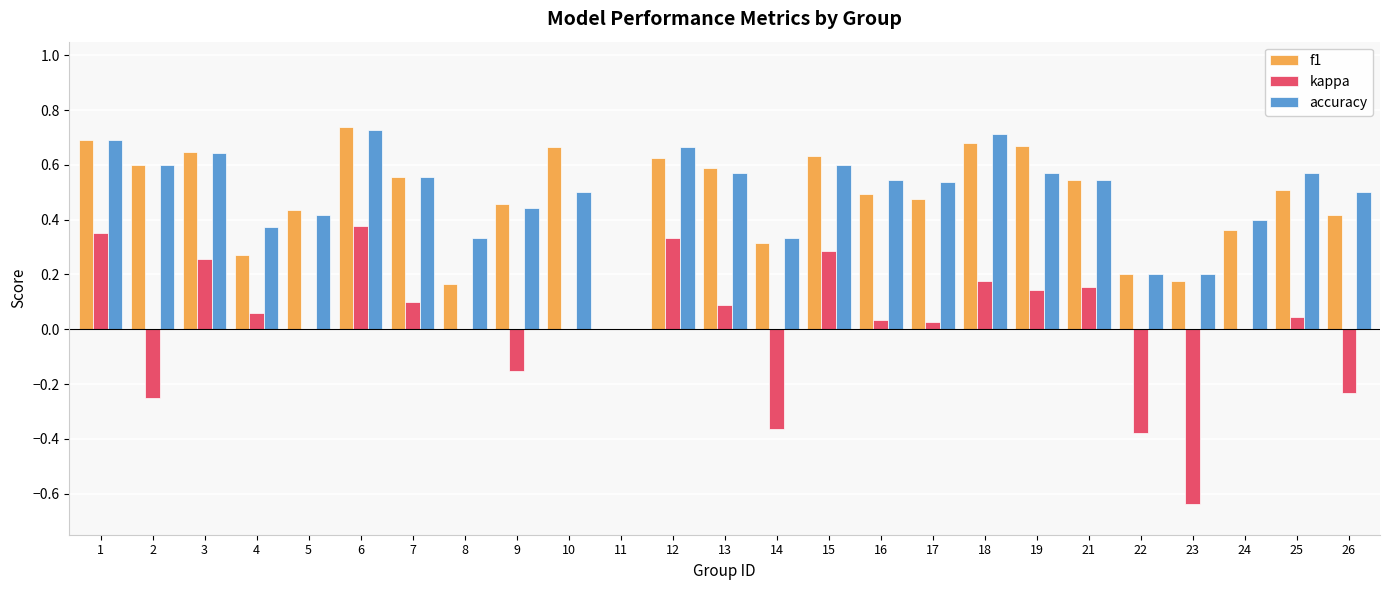

Between 5 and 26, which series saw the biggest shift?

kappa